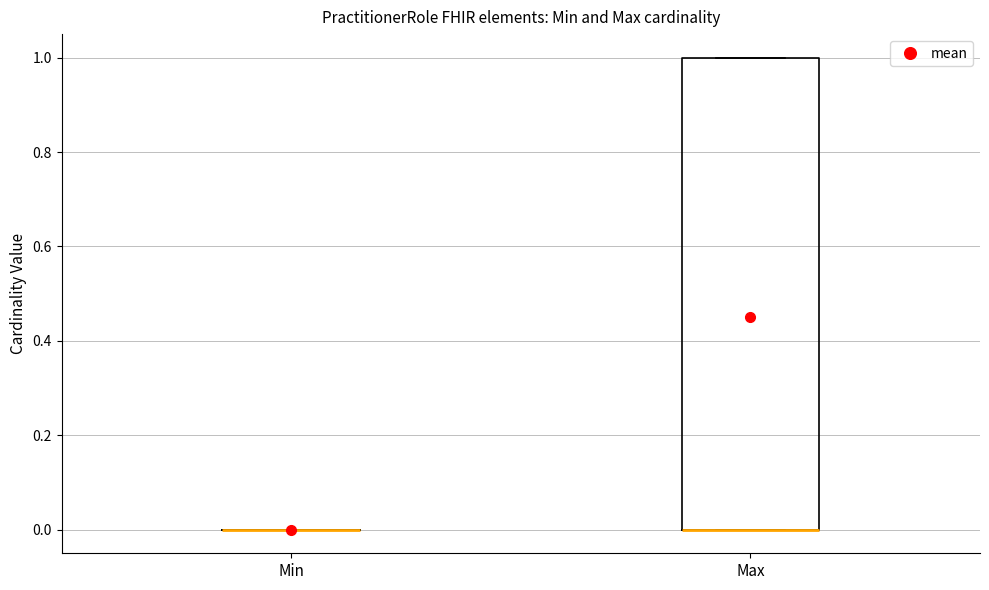

Reading left to right, read every box against the y-axis: the position of its median line, the range the box covers, and the ends of its whiskers. The values are not printed on the chart, so give them approximately, as read against the axis.

Min: box collapsed to a line at 0, whiskers 0 to 0
Max: median 0 (drawn on the box's lower edge), box 0 to 1, whiskers 0 to 1